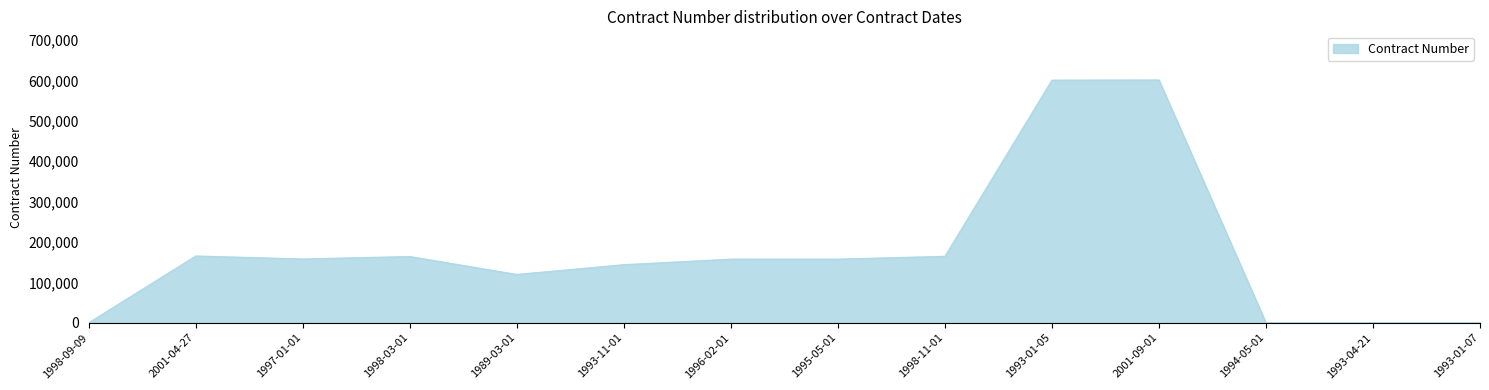

Between 1995-05-01 and 1994-05-01, which is larger?

1995-05-01